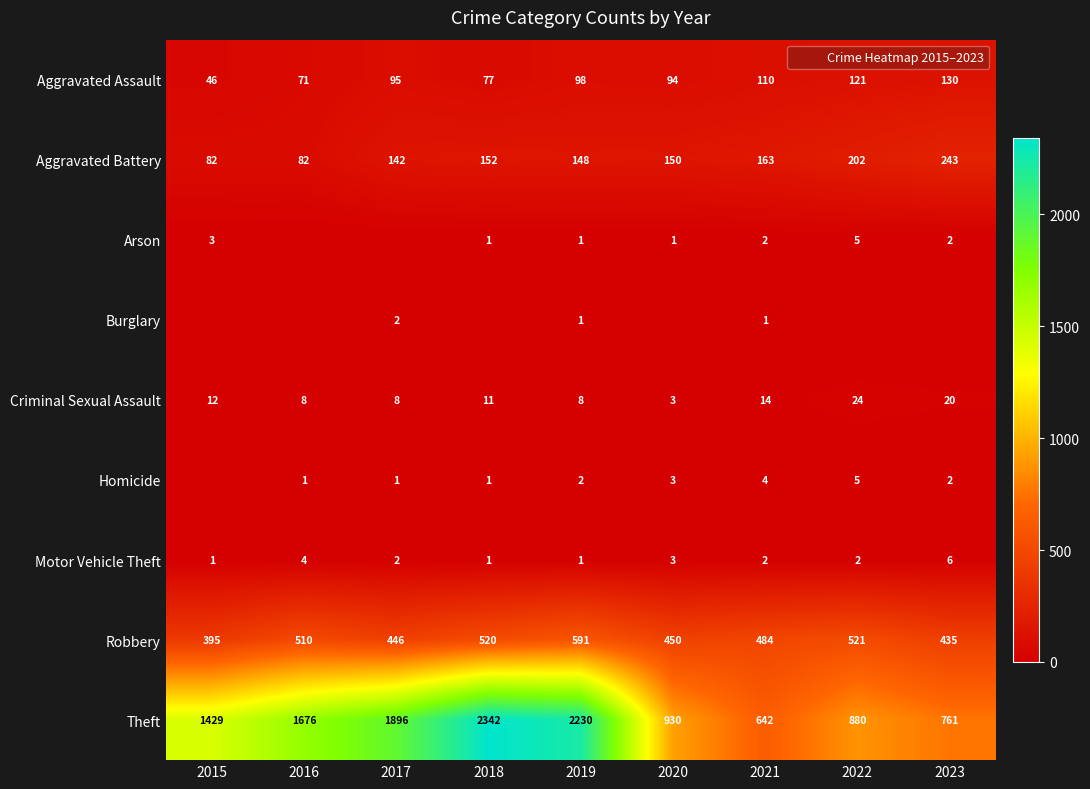

What is the sum of all Criminal Sexual Assault values?

108